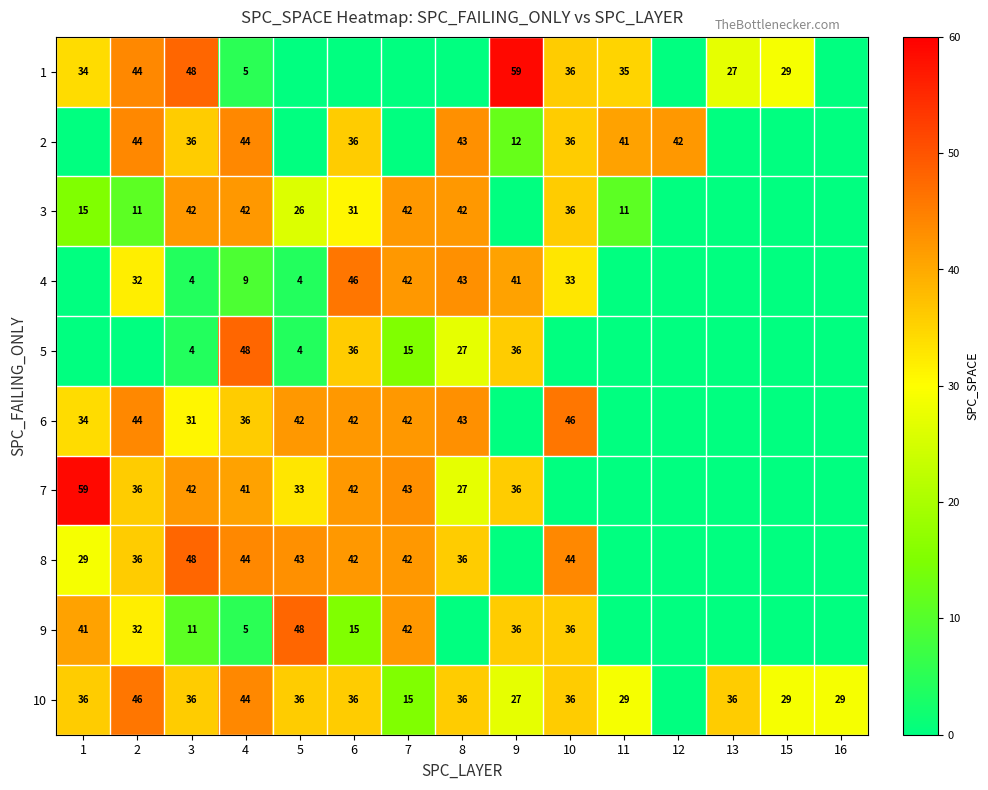

Is it true that 4 equals 43 at 8?

True